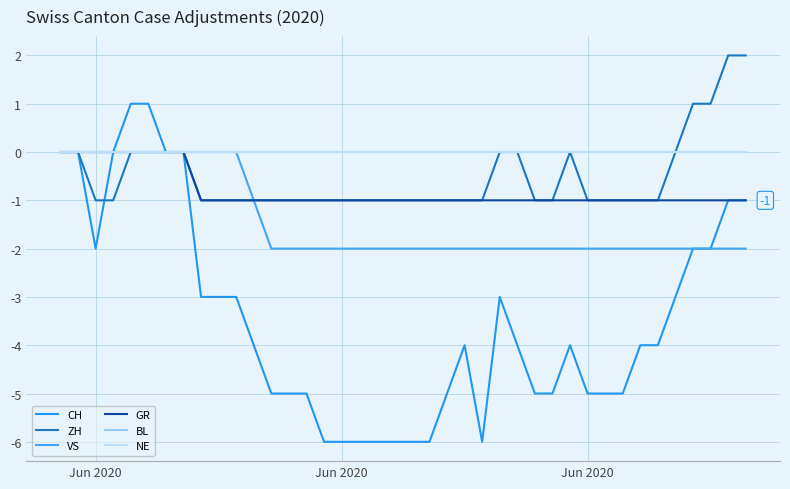

List the series in order of their peak value, highest first.

ZH, CH, VS, GR, BL, NE